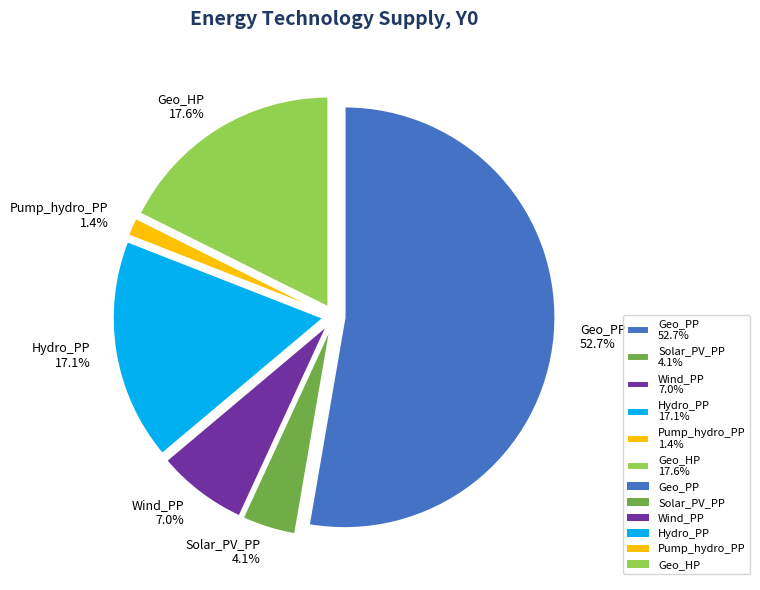

Do Geo_HP and Geo_PP together represent more than half of the pie?

Yes